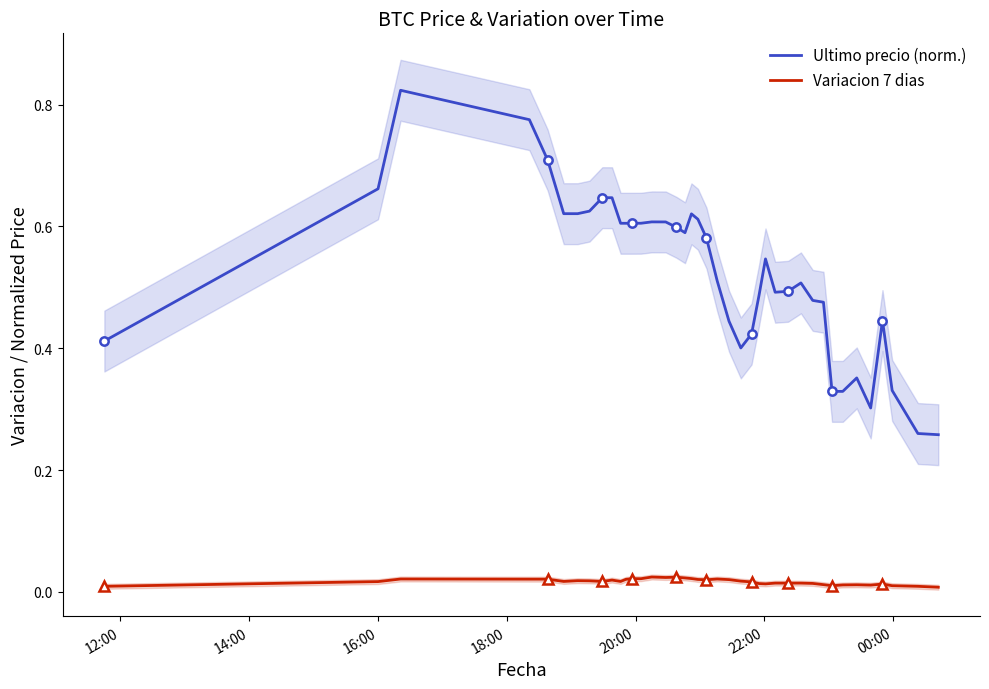

True or false: Variacion 7 dias and Ultimo precio (norm.) intersect in this chart.

False